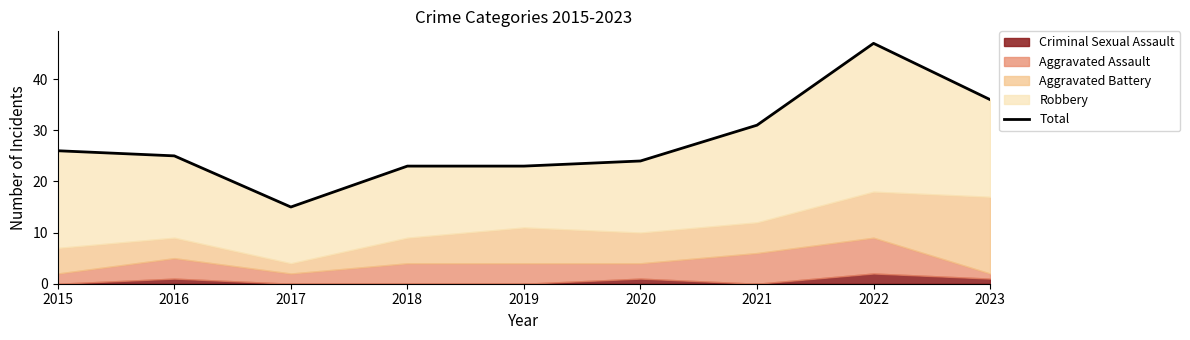

What is the value of the 1st point from the left?

26